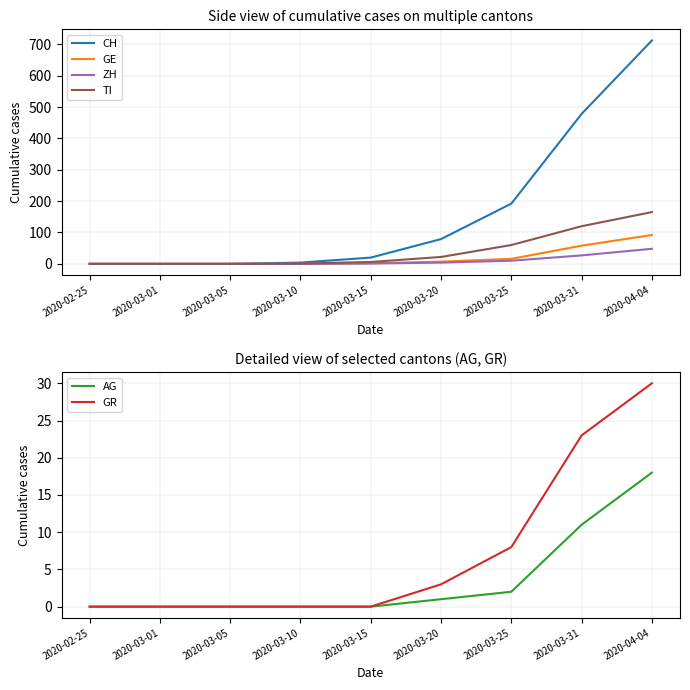

True or false: TI and AG intersect in this chart.

False